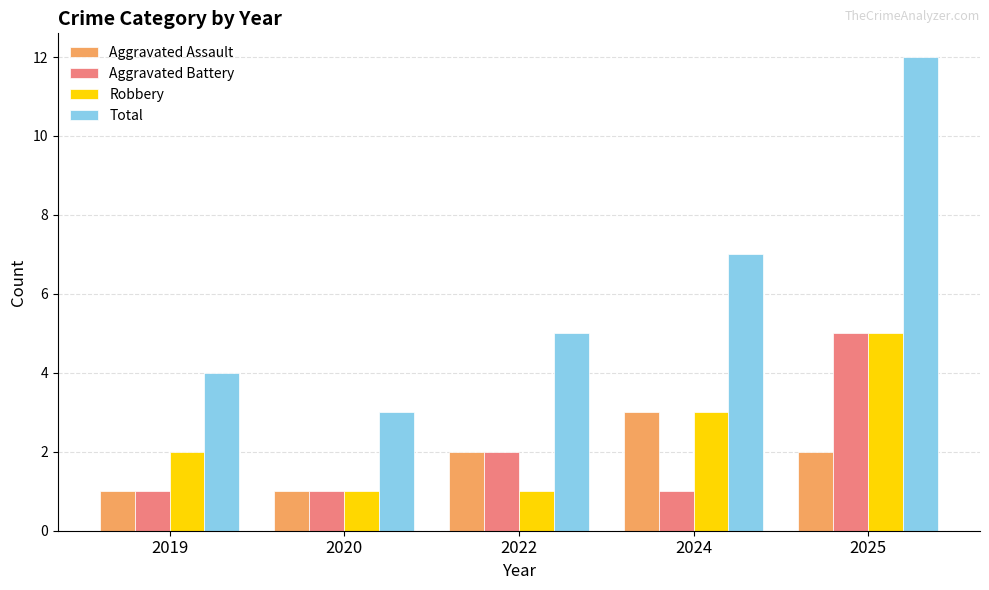

What is the minimum value shown in the chart?

1